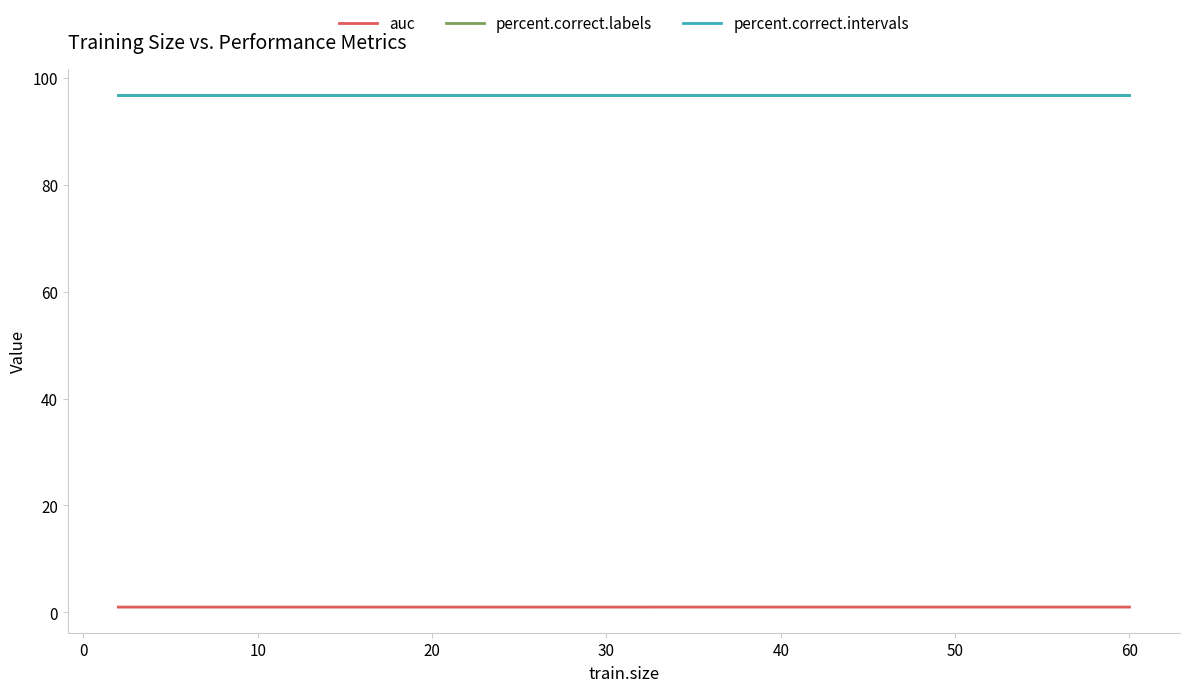

True or false: auc and percent.correct.labels cross at least once.

False